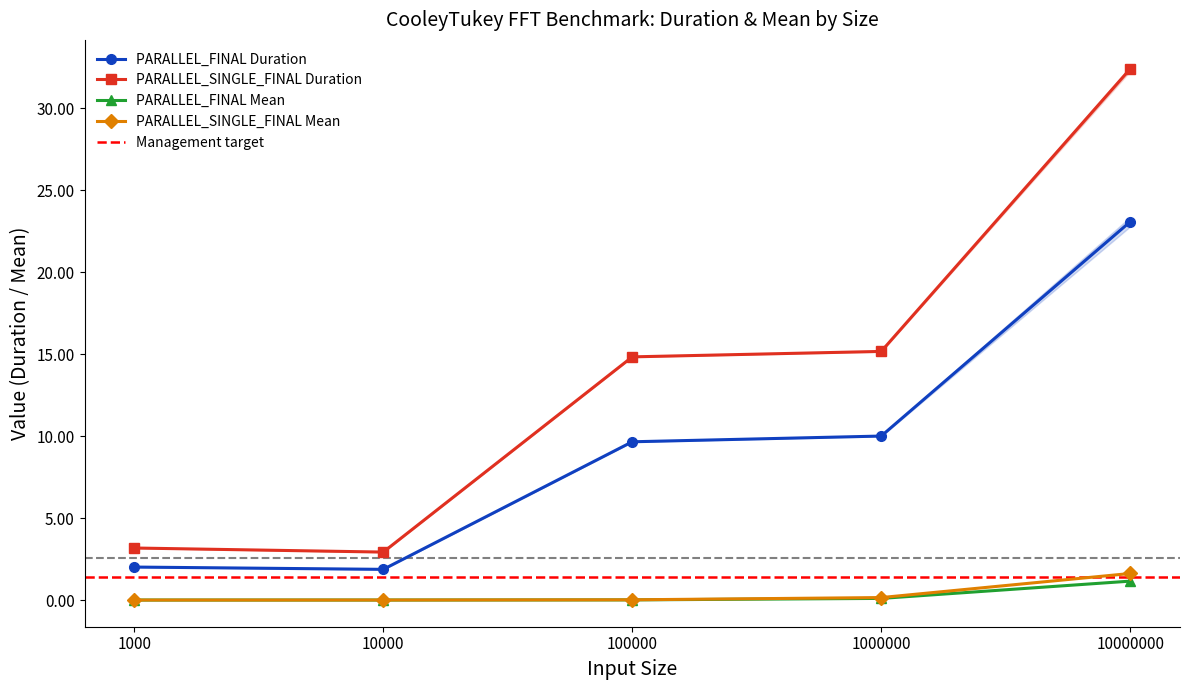

What is the average value of the PARALLEL_SINGLE_FINAL Mean series?

0.4